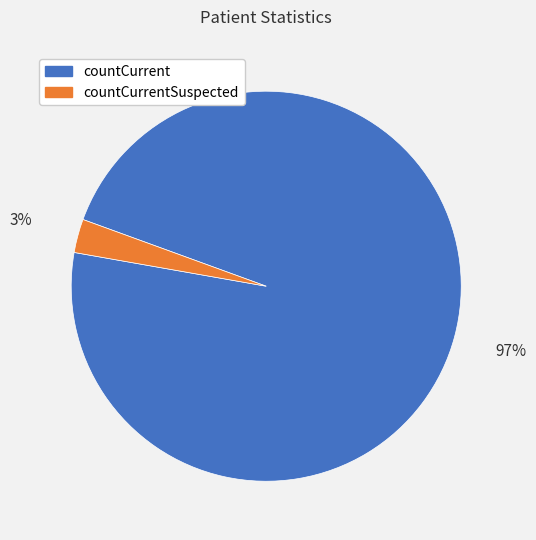

True or false: countCurrentSuspected accounts for 15% of the total.

False